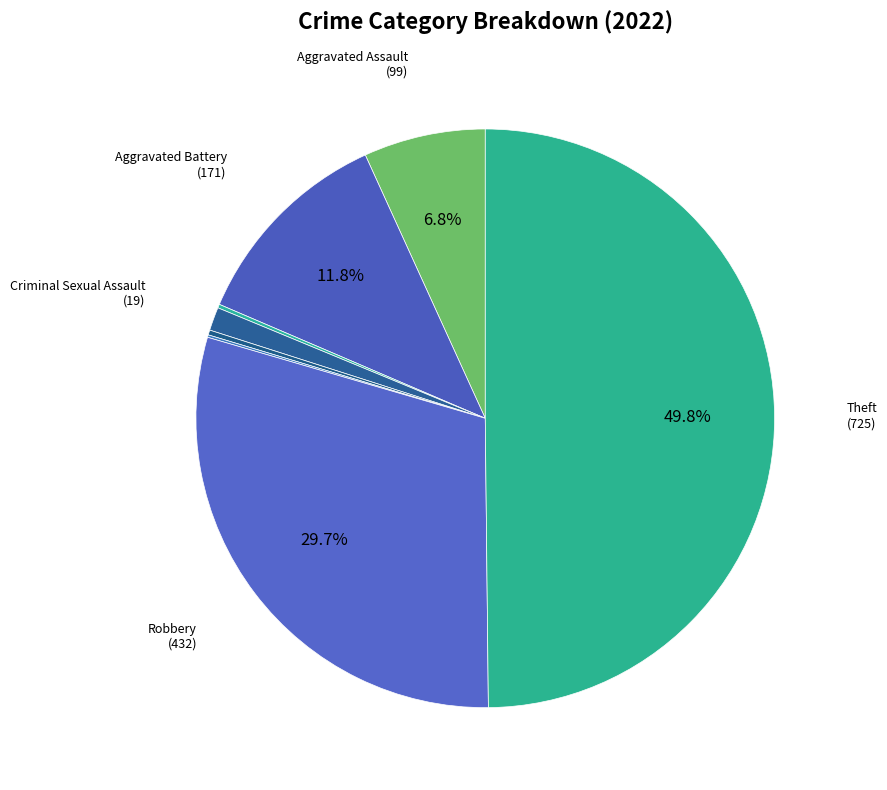

Which slice is the largest?

Theft